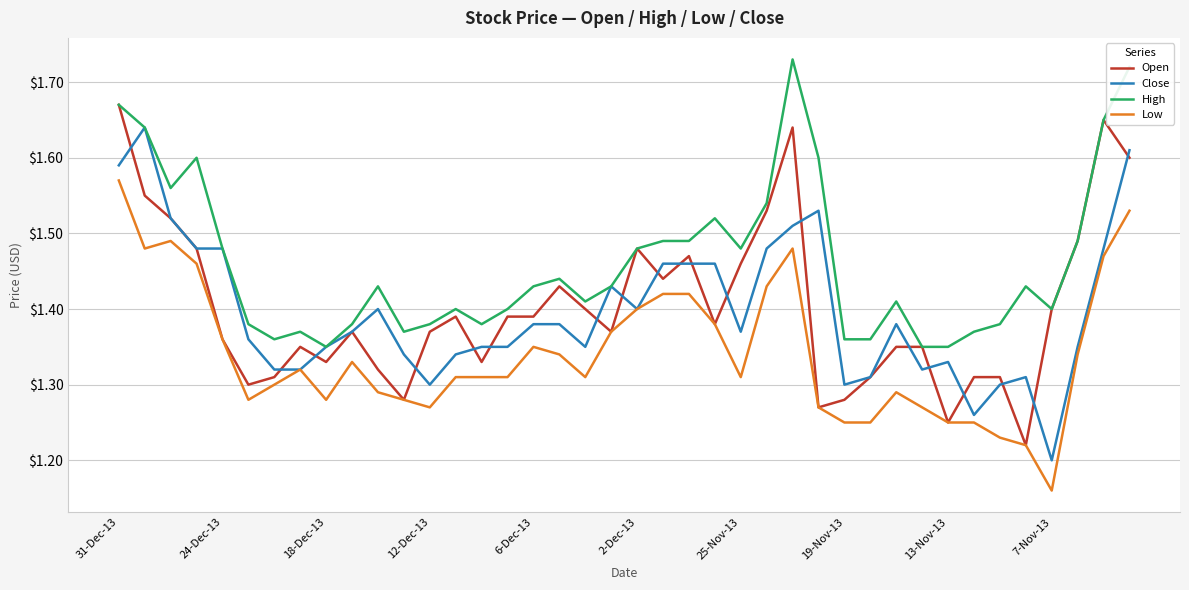

List the series in order of their peak value, lowest first.

Low, Close, Open, High